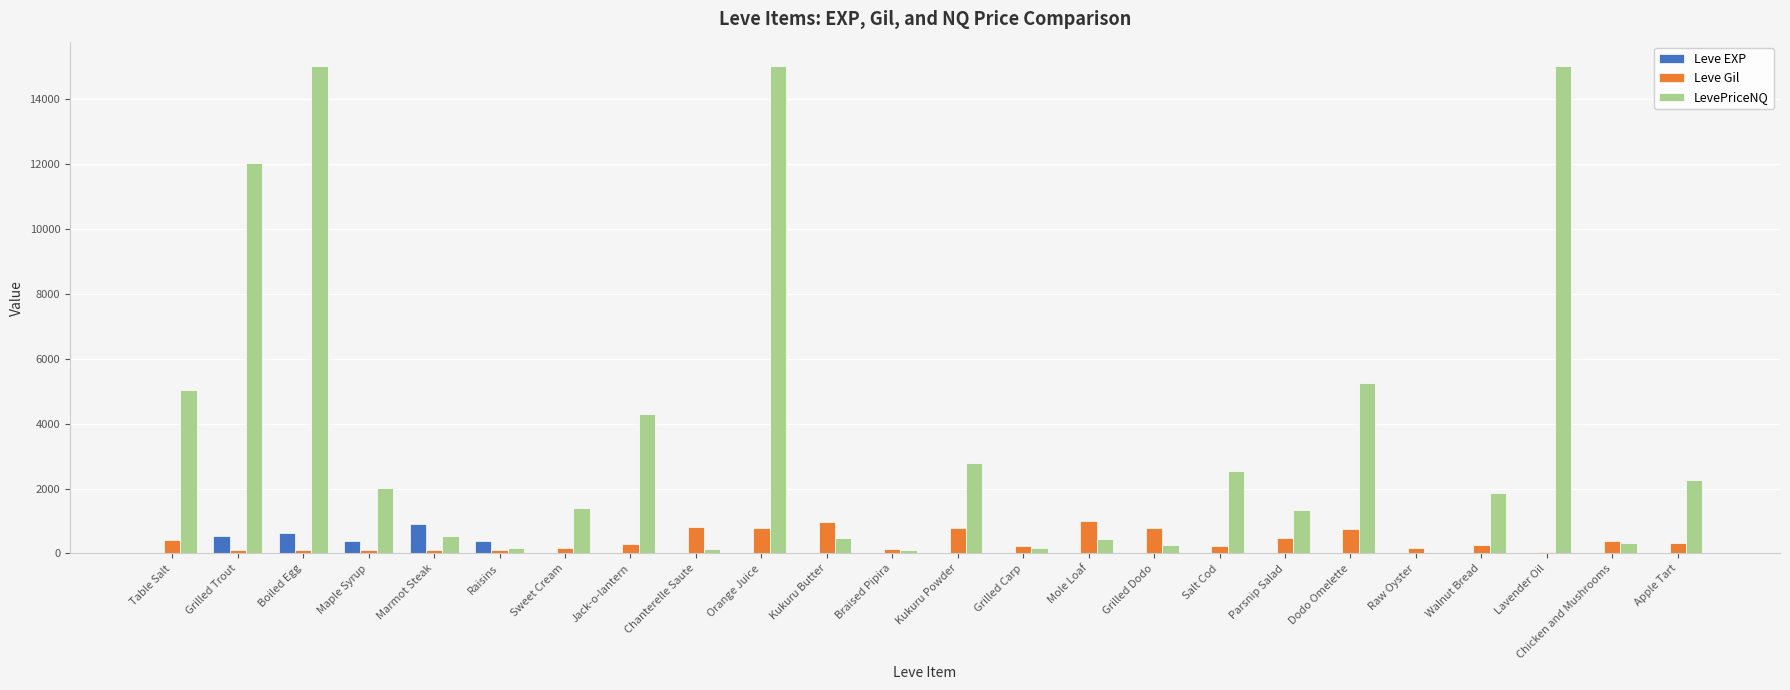

How many groups of bars are there?

24